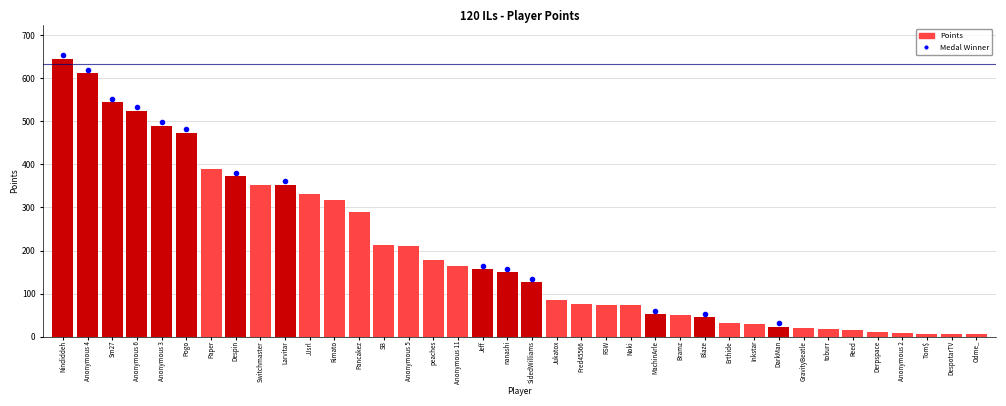

The value at Sm27 is 215. True or false?

False